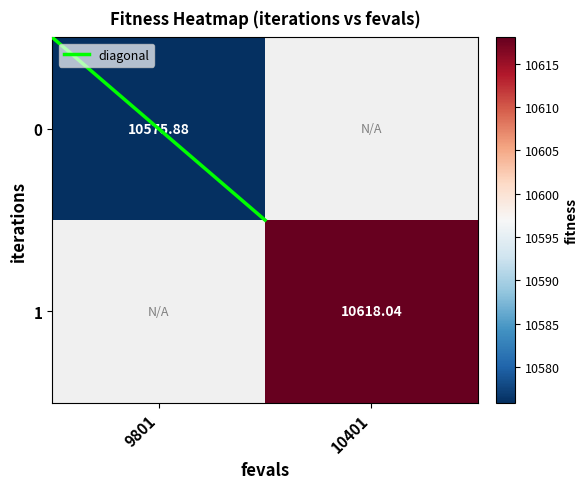

At which label does 0 reach its minimum?

9801